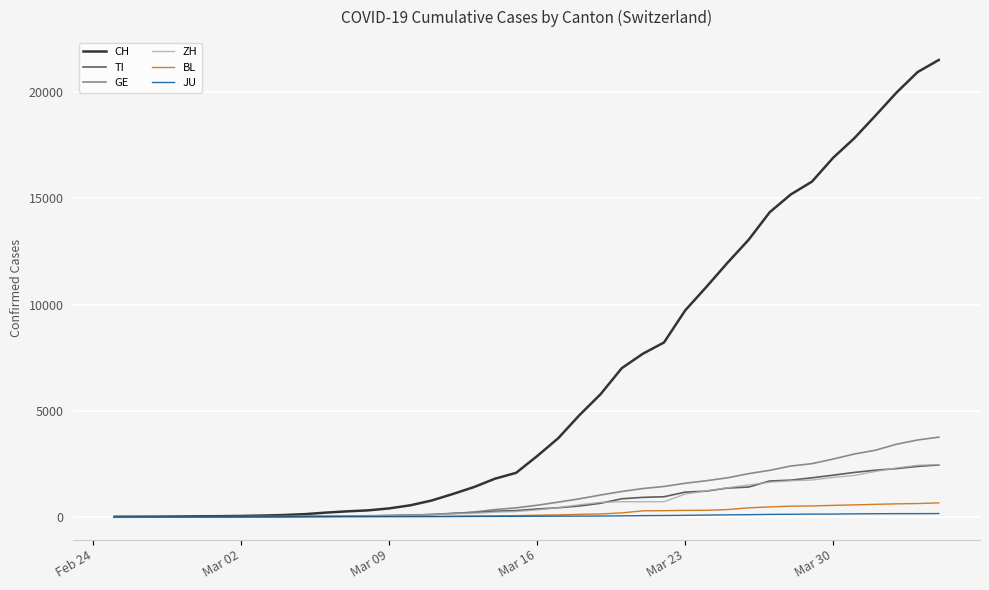

Which series has the widest spread of values?

CH